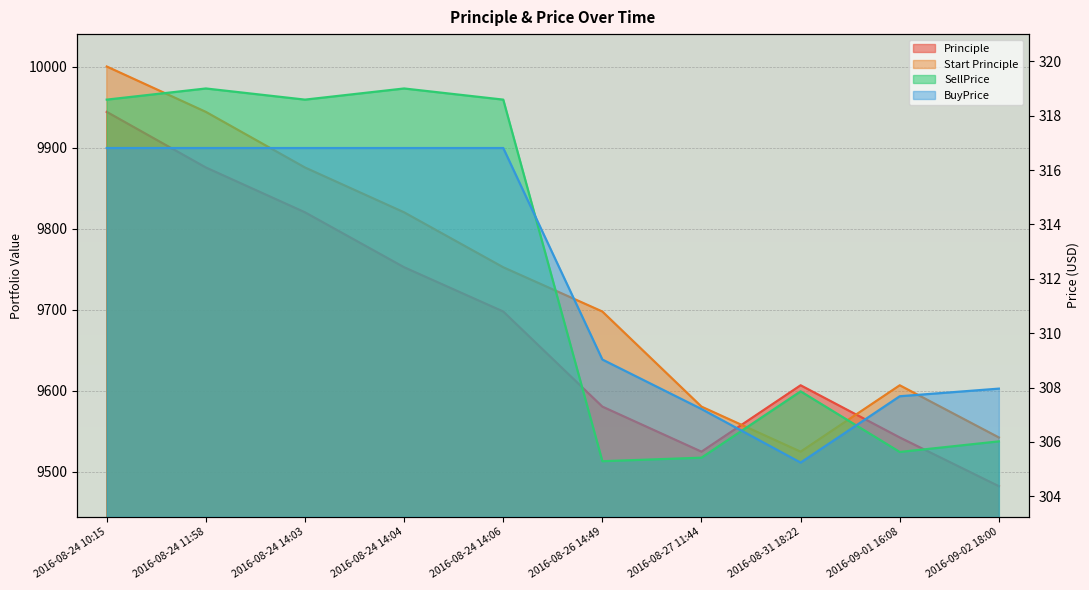

Count the number of data series in this chart.

4